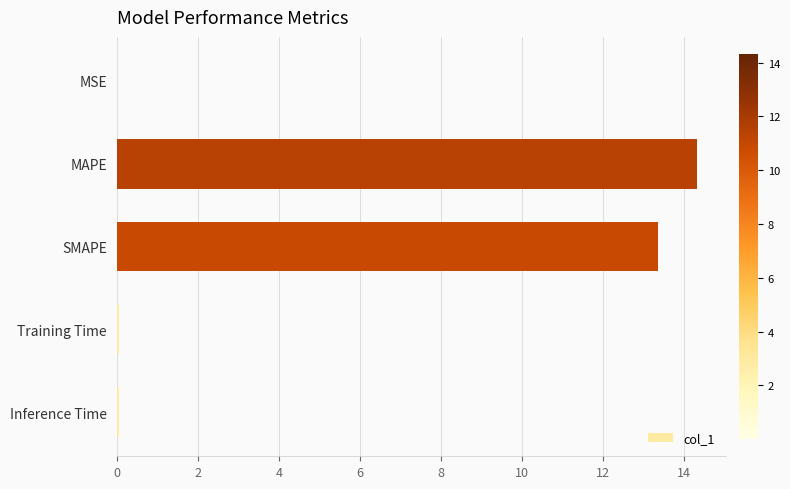

Which category has the highest value across all series?

MAPE